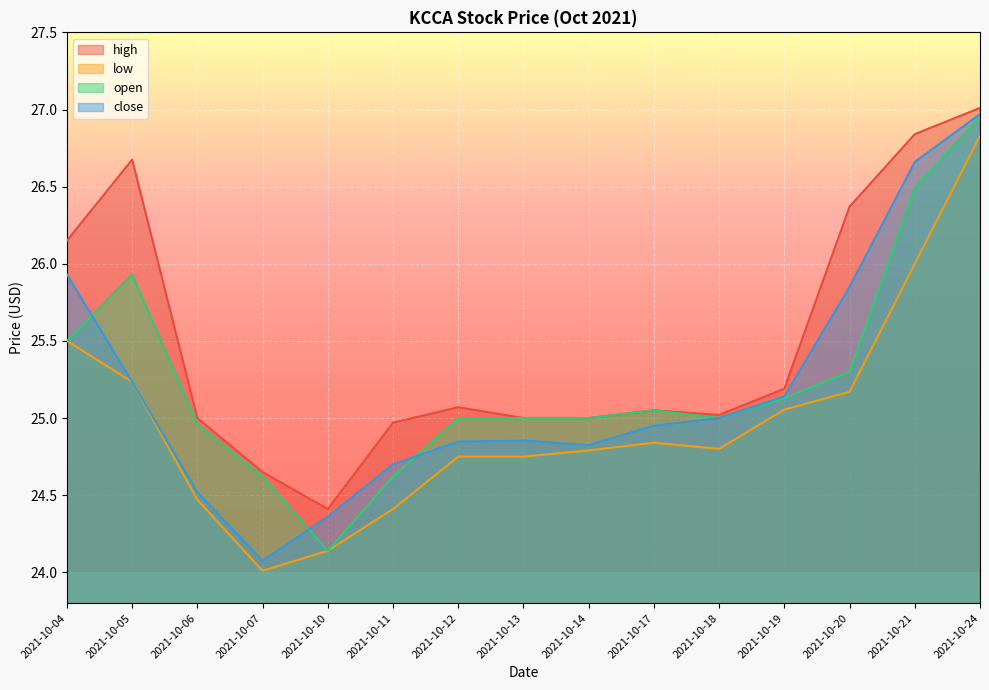

Which category has the highest value across all series?

2021-10-24